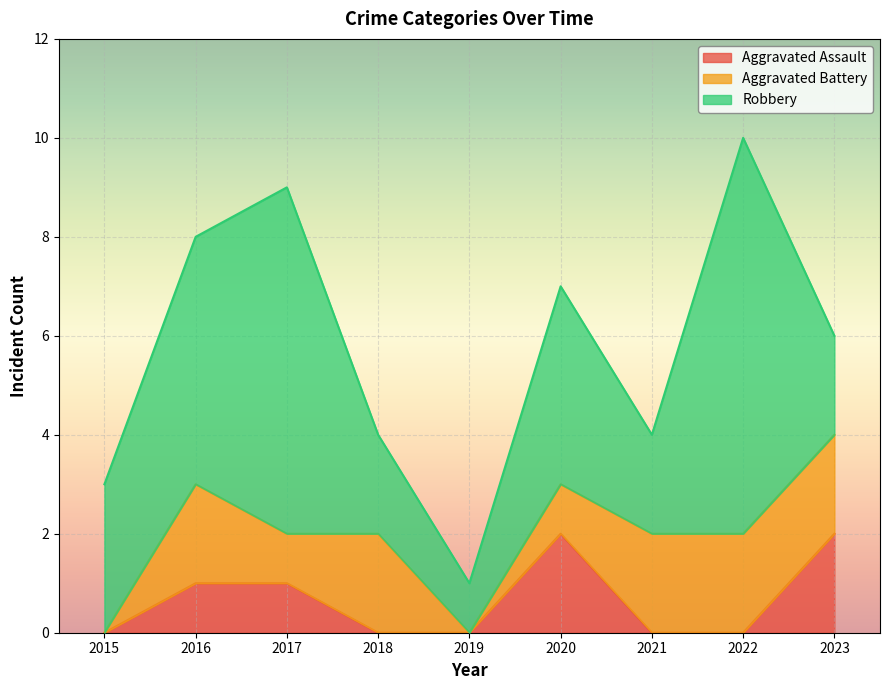

True or false: Aggravated Battery and Aggravated Assault cross at least once.

True